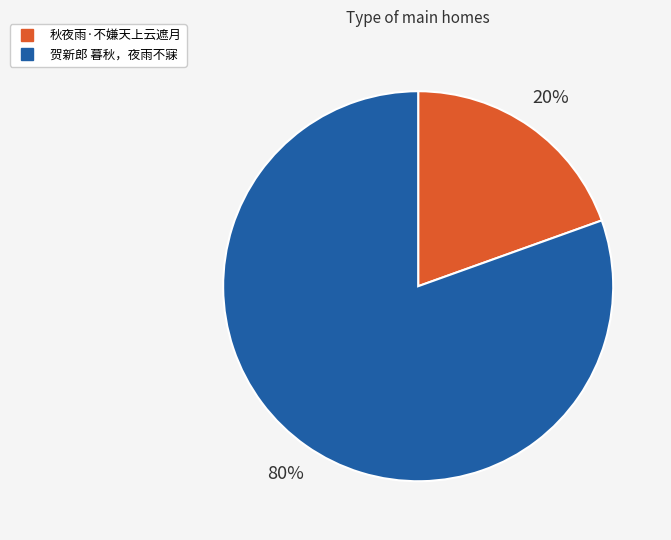

Count the number of slices in the pie.

2